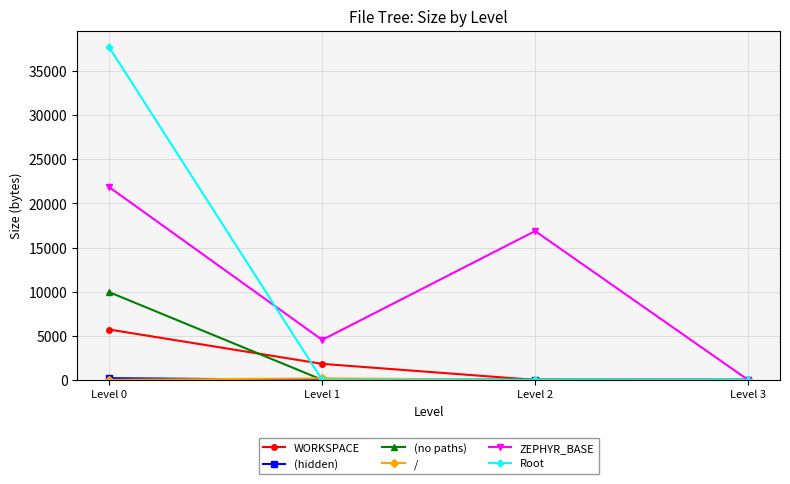

Does the chart have visible grid lines?

Yes